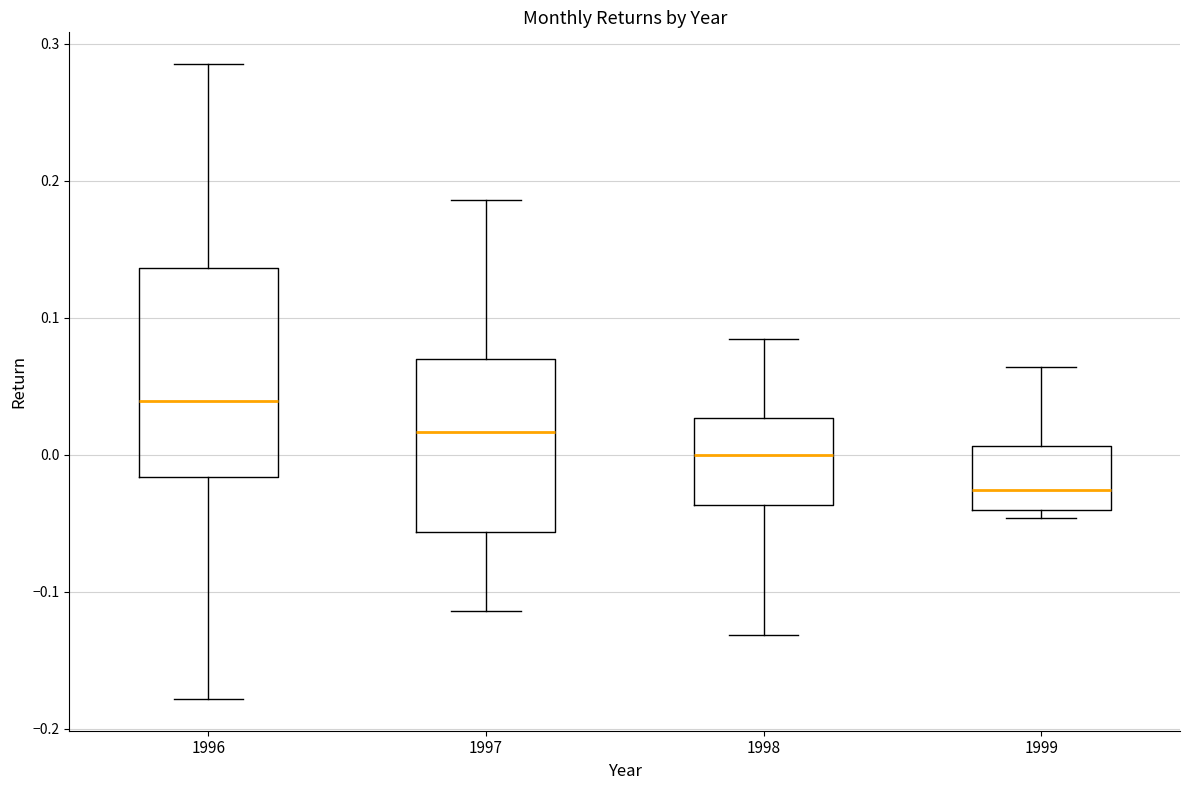

Reading left to right, transcribe this box plot: for each box, give where its median line is, the range the box spans, and where its two whiskers end, as read against the y-axis. The values are not printed on the chart, so give them approximately, as read against the axis.

1996: median 0.04, box -0.02 to 0.14, whiskers -0.18 to 0.29
1997: median 0.02, box -0.06 to 0.07, whiskers -0.11 to 0.19
1998: median 0.00, box -0.04 to 0.03, whiskers -0.13 to 0.08
1999: median -0.03, box -0.04 to 0.01, whiskers -0.05 to 0.06